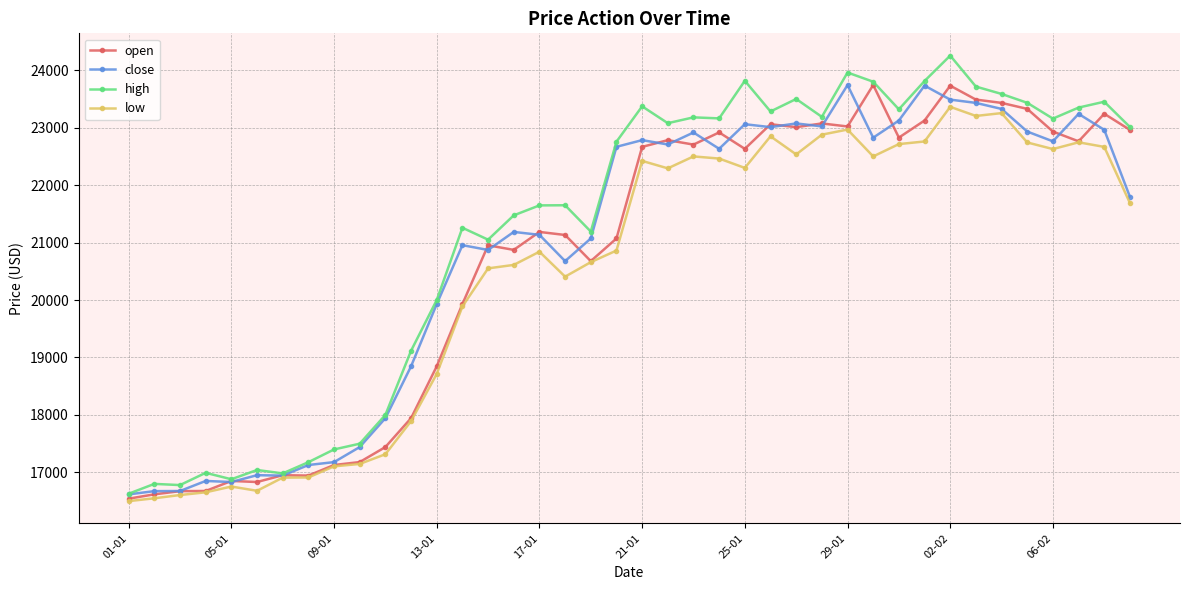

How many values in the close series exceed 22632?

20